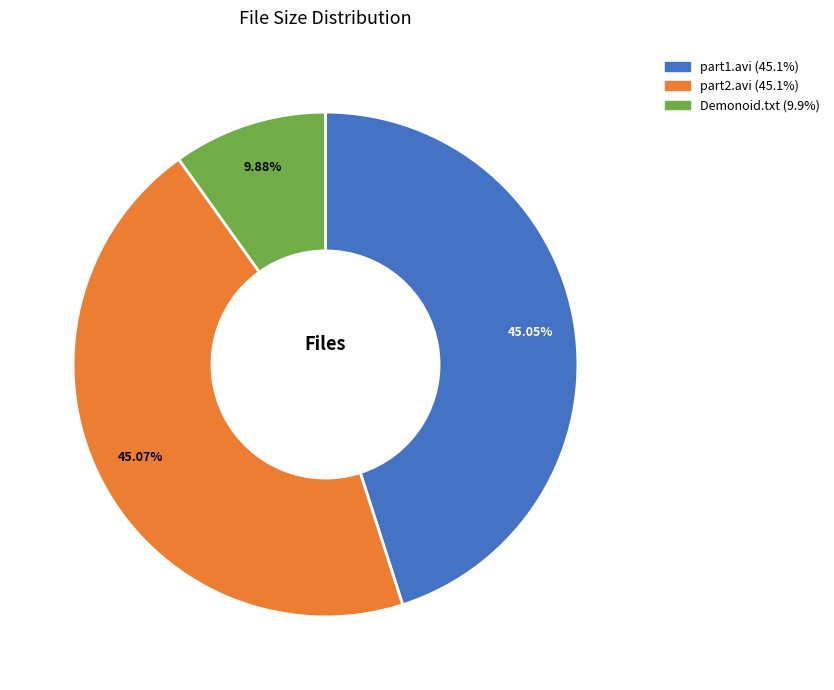

Is there a majority slice in this chart?

No